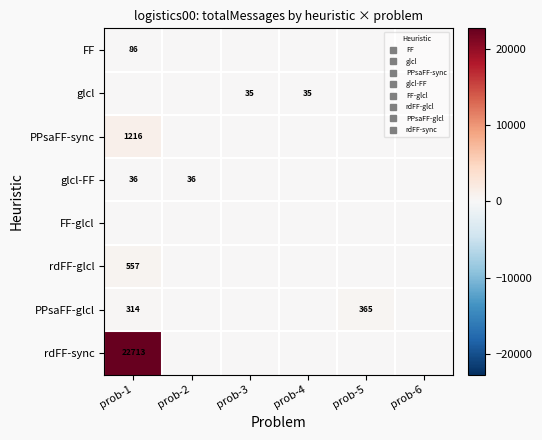

At prob-3, list the series in order from largest to smallest.

glcl, FF, PPsaFF-sync, glcl-FF, FF-glcl, rdFF-glcl, PPsaFF-glcl, rdFF-sync